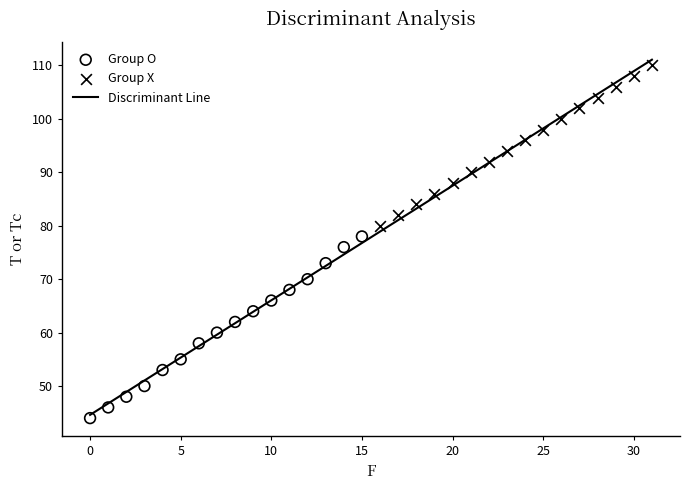

Which series reaches the maximum Y coordinate?

Group X